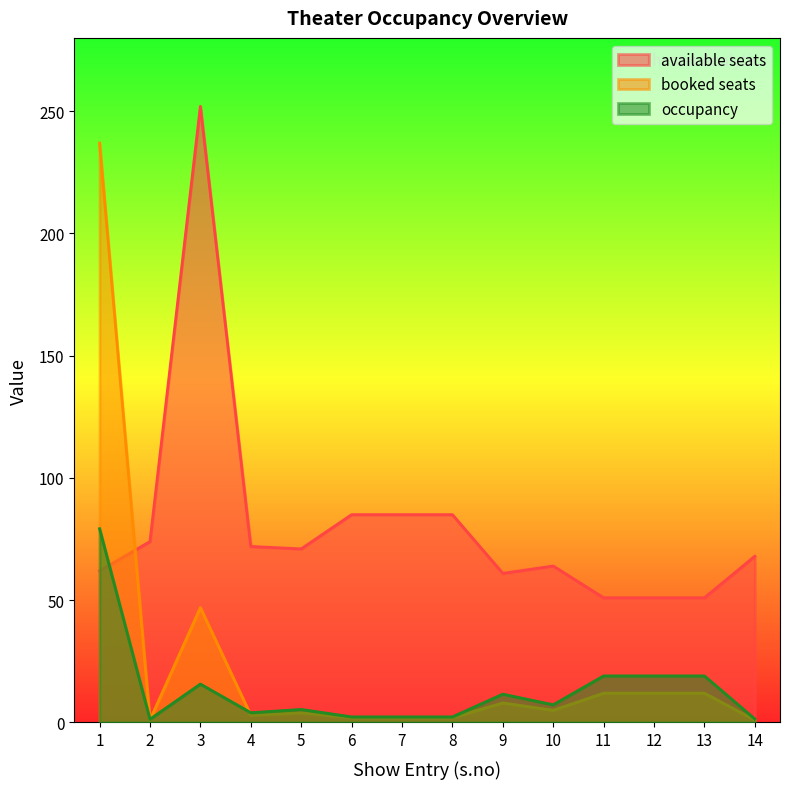

Which series has the largest range (max minus min)?

booked seats